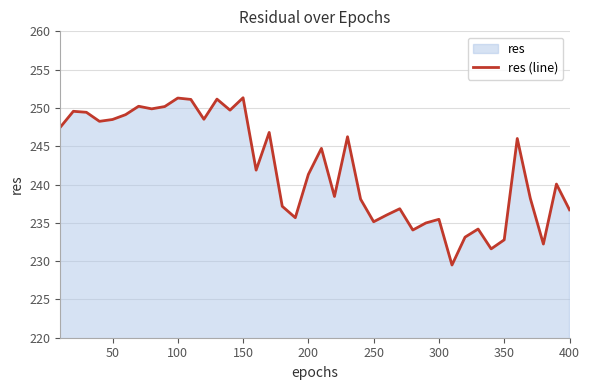

Is it true that the value at 100 is 427.8?

False